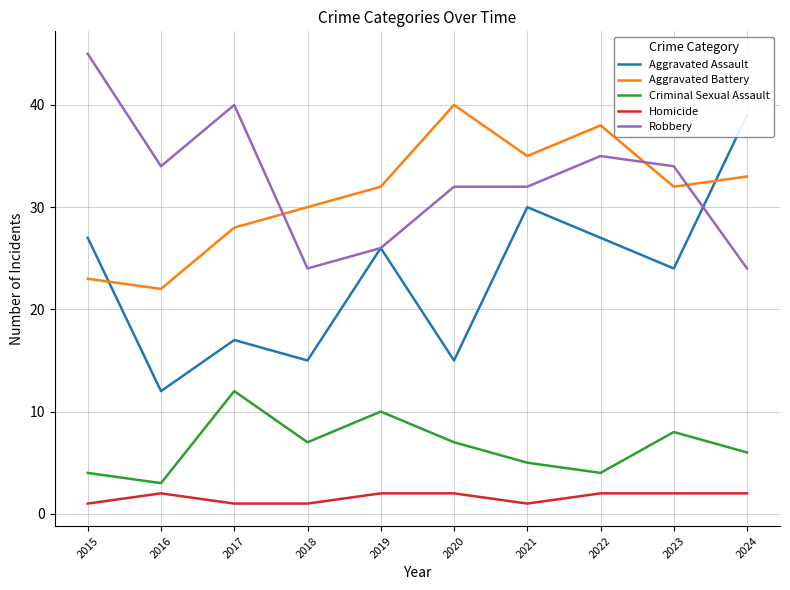

Is it true that Homicide equals 1 at 2015?

True